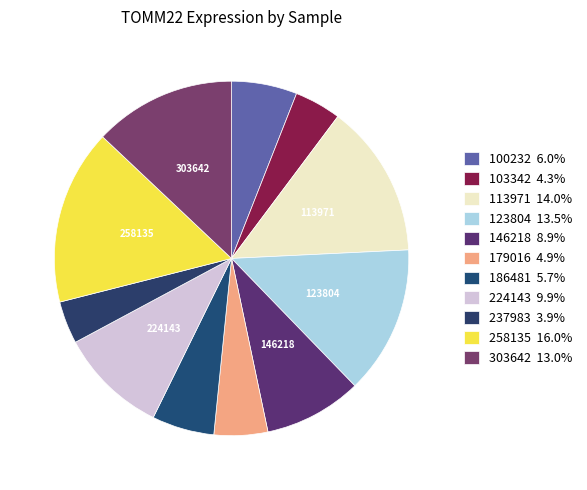

Rank the categories by value from lowest to highest.

237983, 103342, 179016, 186481, 100232, 146218, 224143, 303642, 123804, 113971, 258135